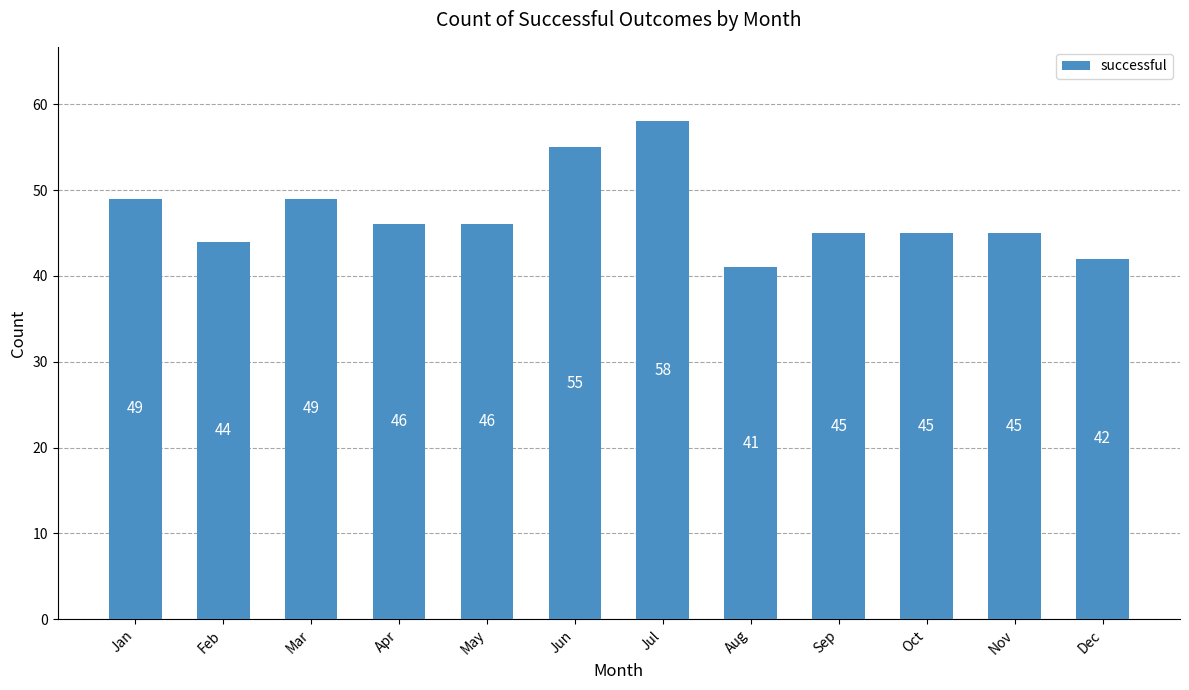

What is the difference between the maximum and minimum values?

17